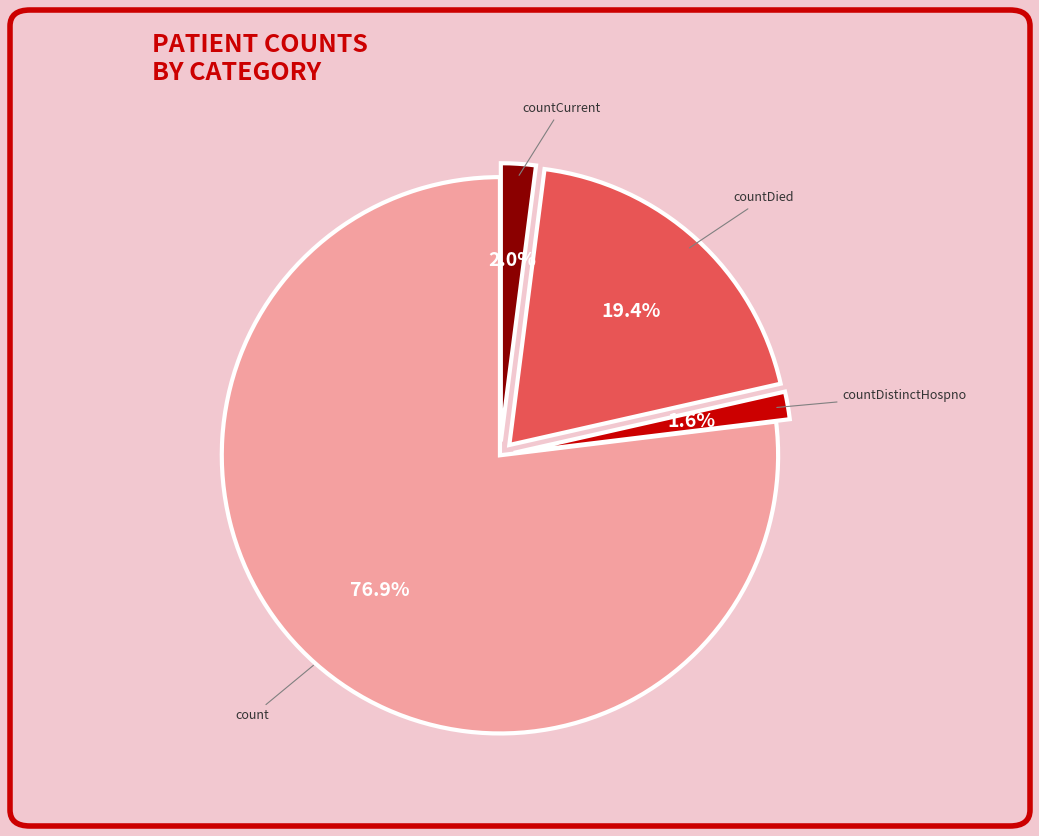

Is it true that countDied is 19% of the pie?

True